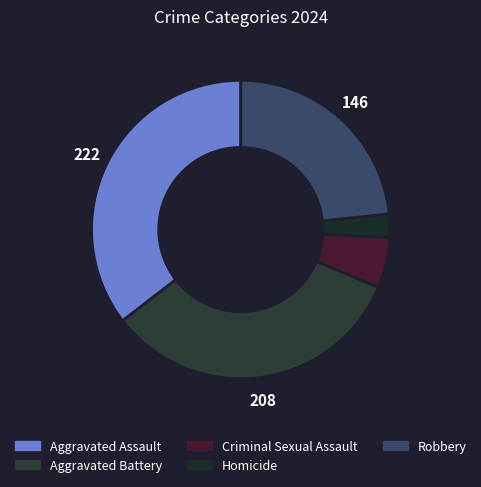

To the nearest percent, what is the difference between the Homicide and Criminal Sexual Assault slice percentages?

3%